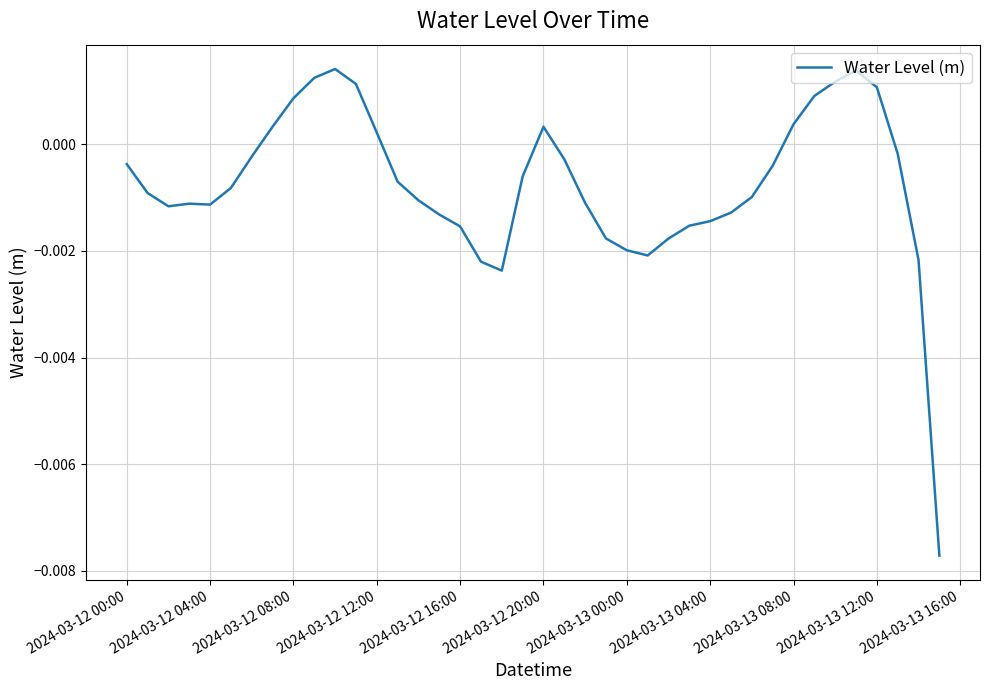

Does the chart have visible grid lines?

Yes